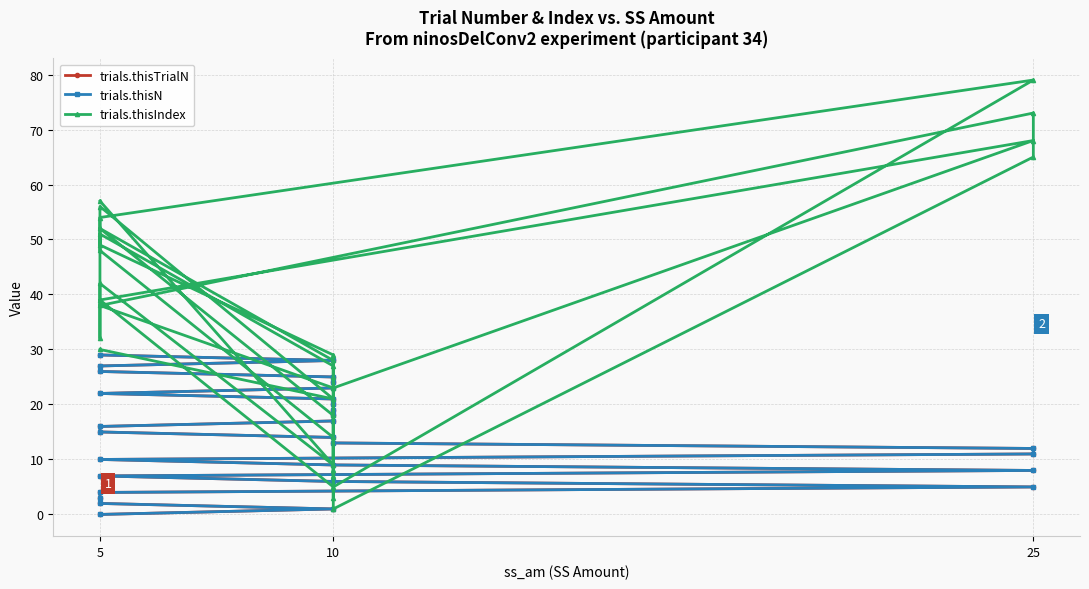

What is the sum of all trials.thisIndex values?

1051